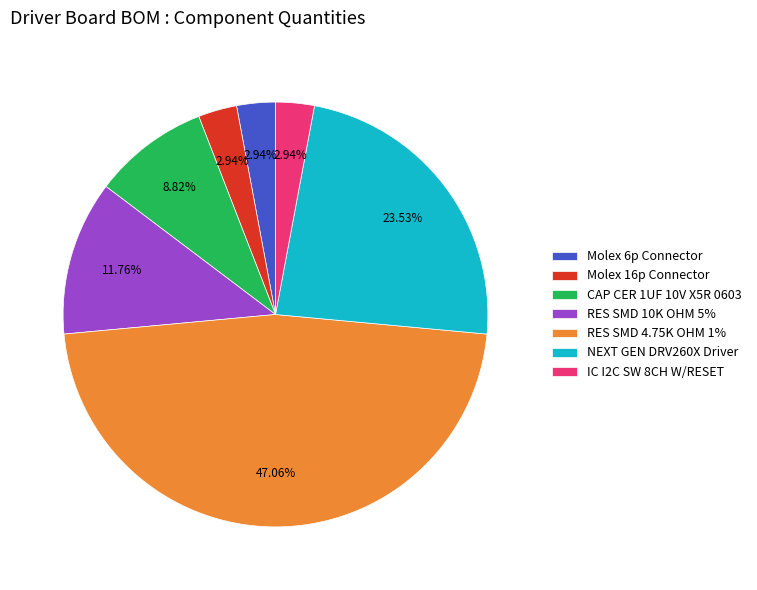

To the nearest percent, what portion does Molex 6p Connector represent?

3%